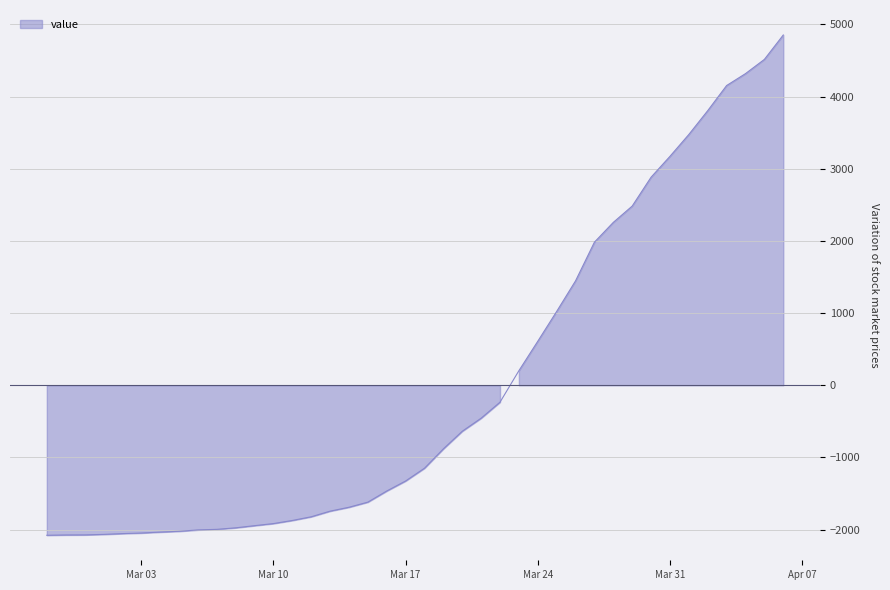

How many distinct data groups are displayed?

1